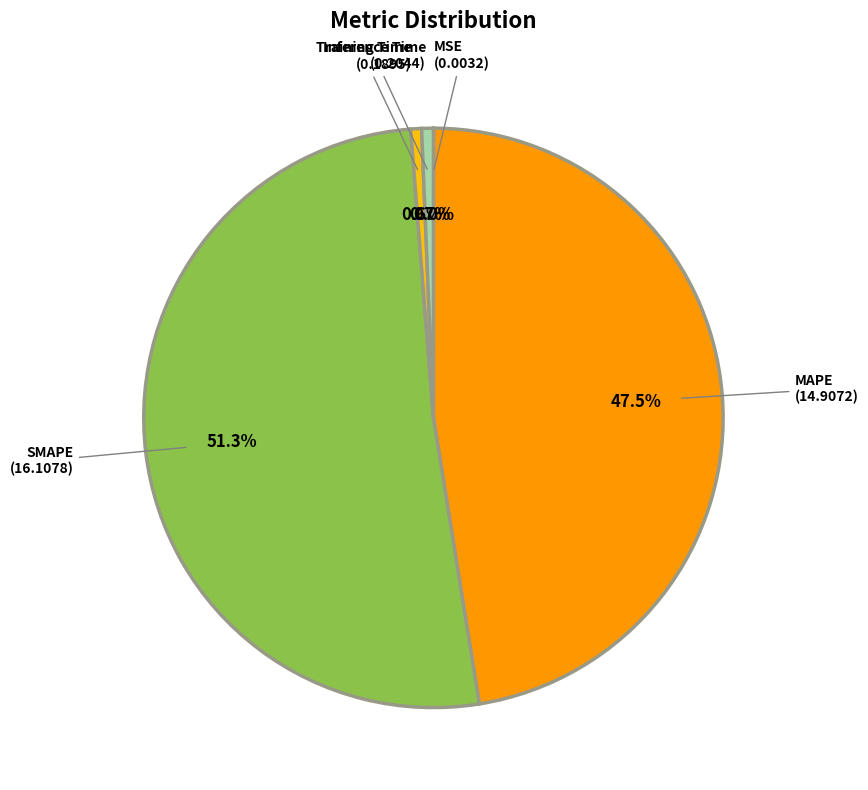

True or false: SMAPE accounts for 51% of the total.

True